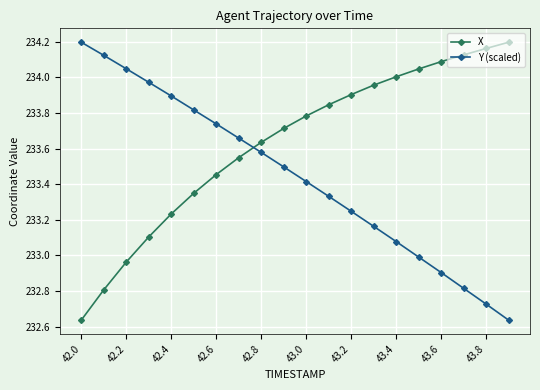

True or false: X has more than 1 points higher than both neighbors.

False